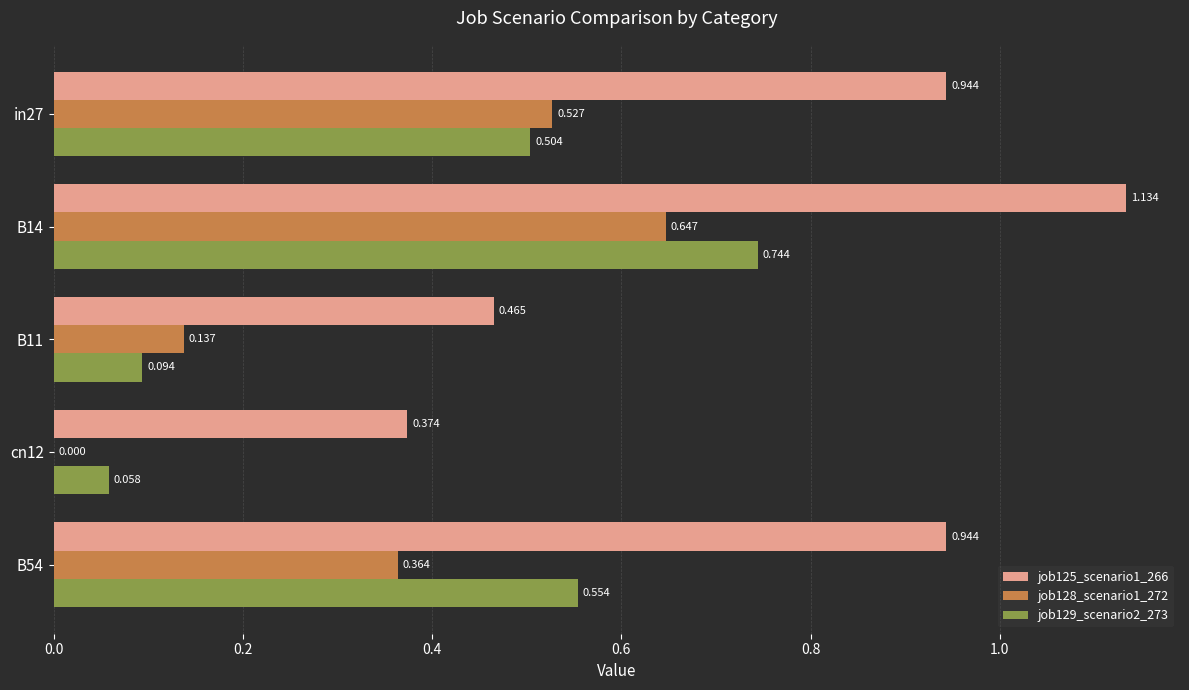

At which label is job128_scenario1_272 closest to 0?

cn12